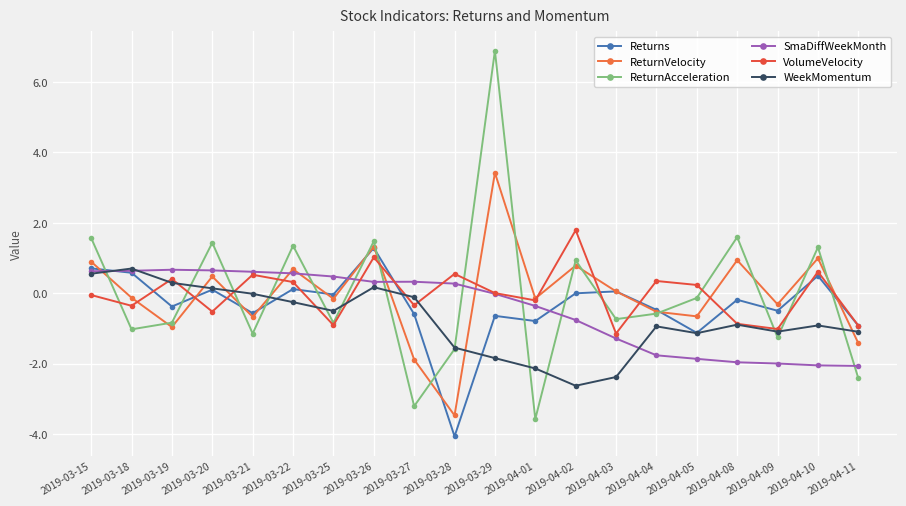

How many values in the ReturnAcceleration series exceed 0?

8